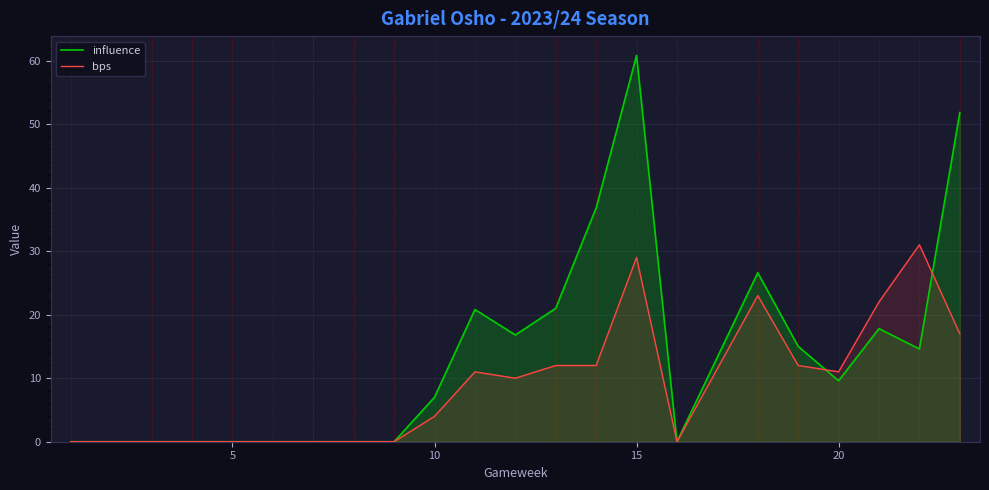

How many lines are shown in the chart?

2